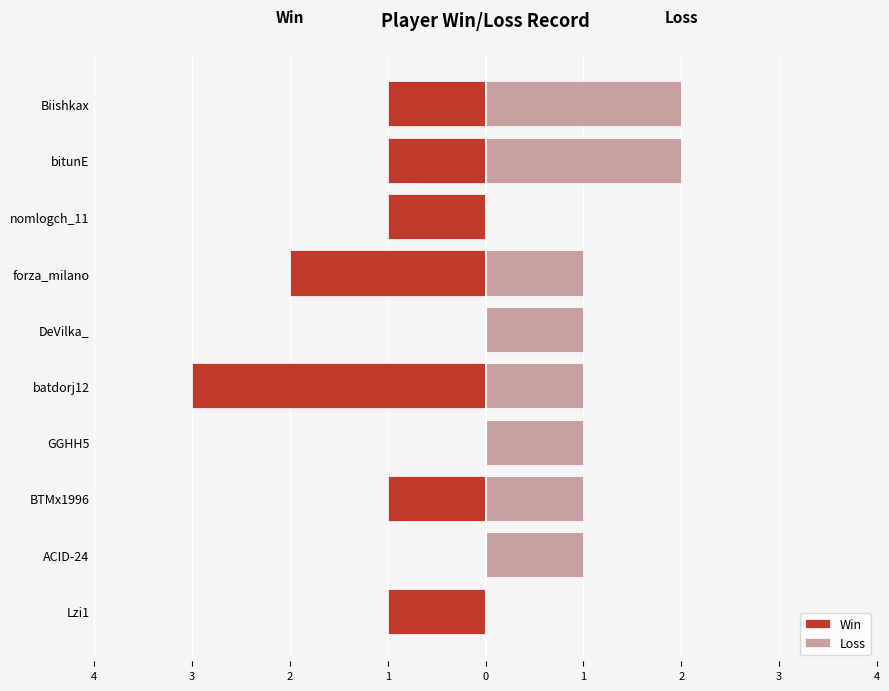

Is the value of Loss at batdorj12 greater than the value of Win at forza_milano?

Yes